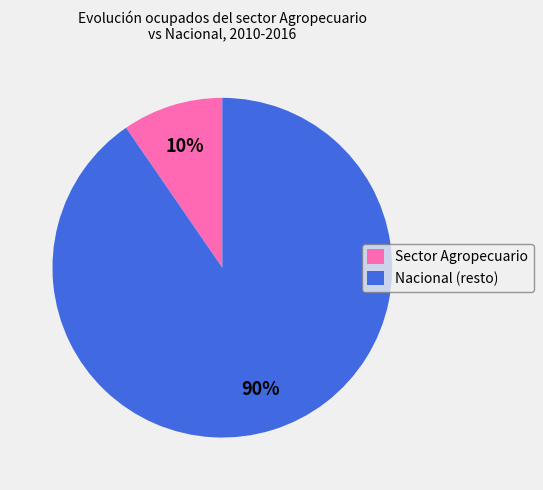

What is the largest slice in the pie chart?

Nacional (resto)